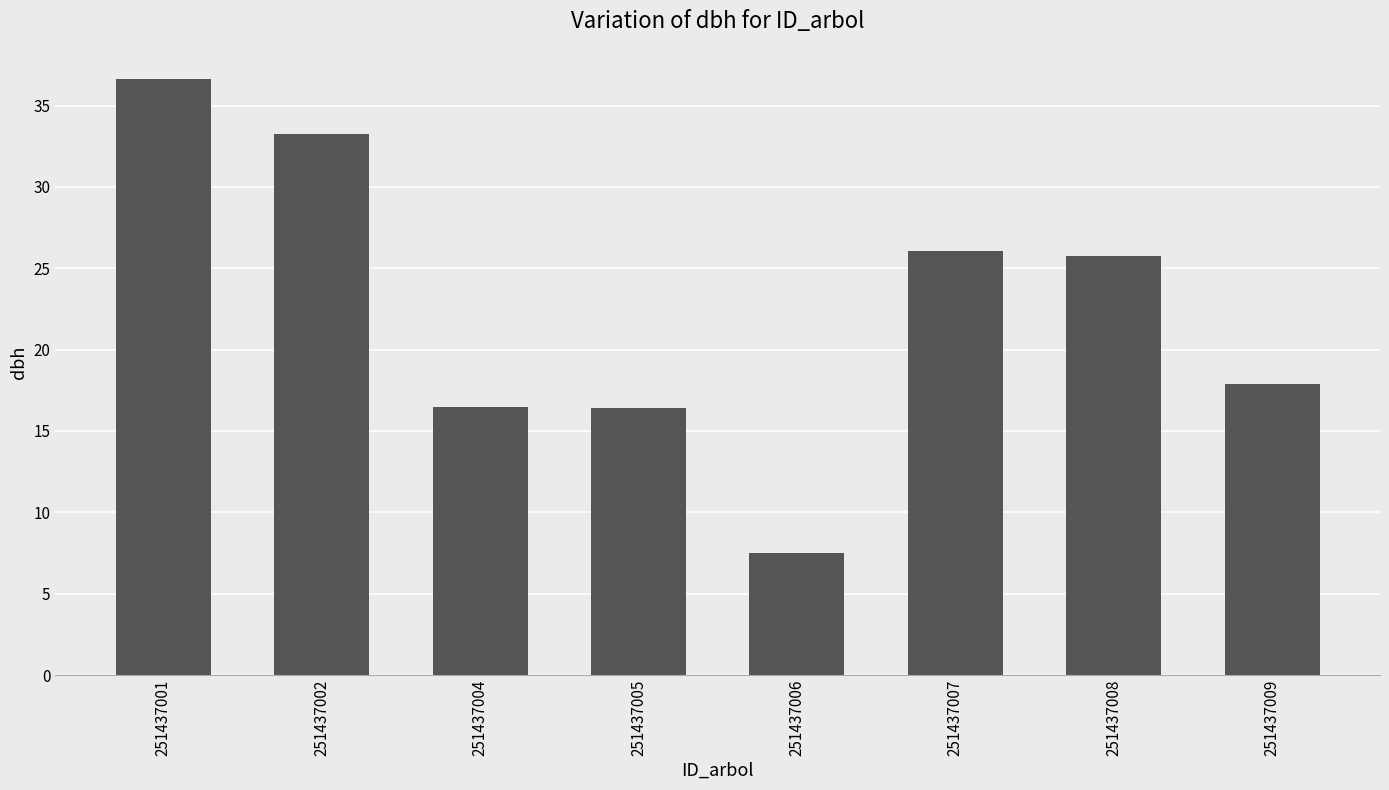

What is the value of the 7th bar from the left?

25.8